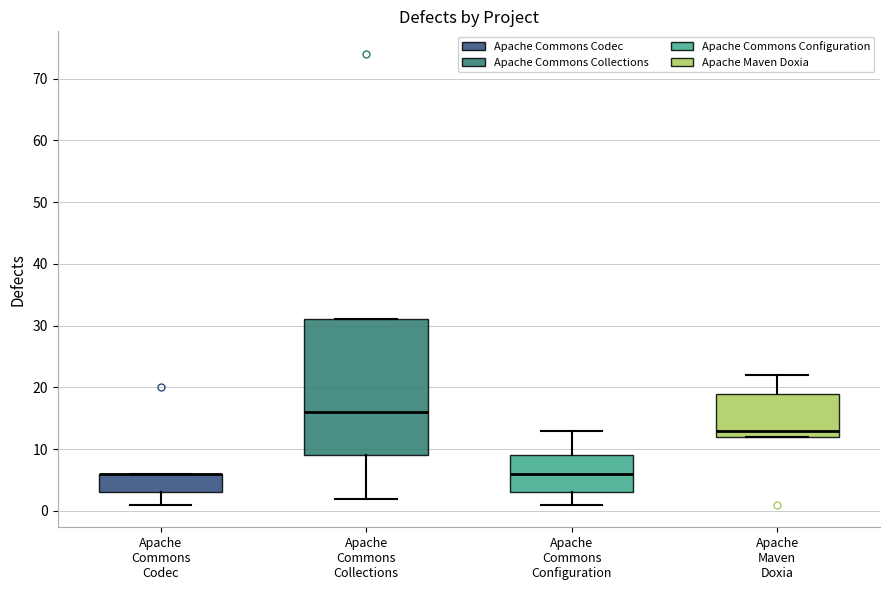

Reading left to right, transcribe this box plot: for each box, give where its median line is, the range the box spans, and where its two whiskers end, as read against the y-axis. The values are not printed on the chart, so give them approximately, as read against the axis.

Apache Commons Codec: median 6 (drawn on the box's upper edge), box 3 to 6, whiskers 1 to 6
Apache Commons Collections: median 16, box 9 to 31, whiskers 2 to 31
Apache Commons Configuration: median 6, box 3 to 9, whiskers 1 to 13
Apache Maven Doxia: median 13, box 12 to 19, whiskers 12 to 22